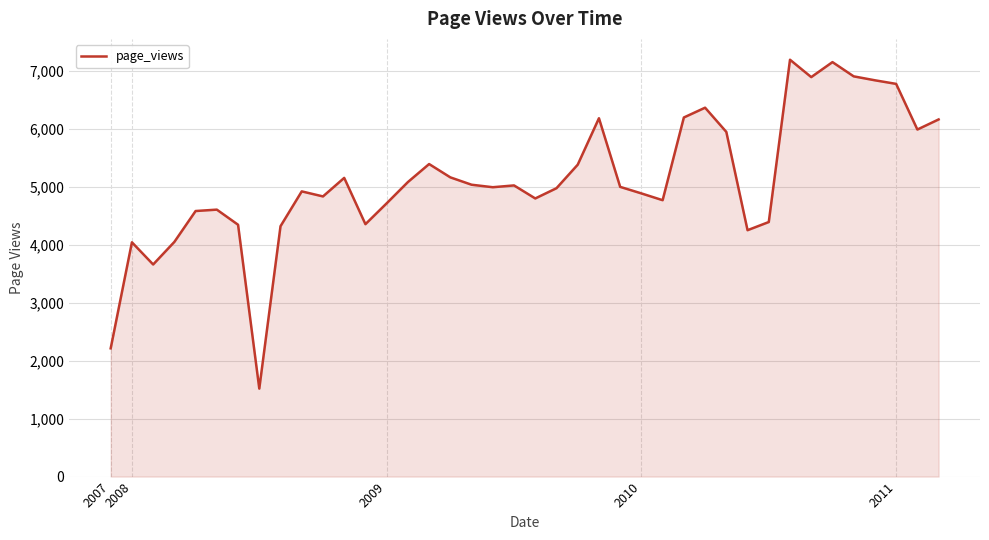

What is the sum of all values?

205185